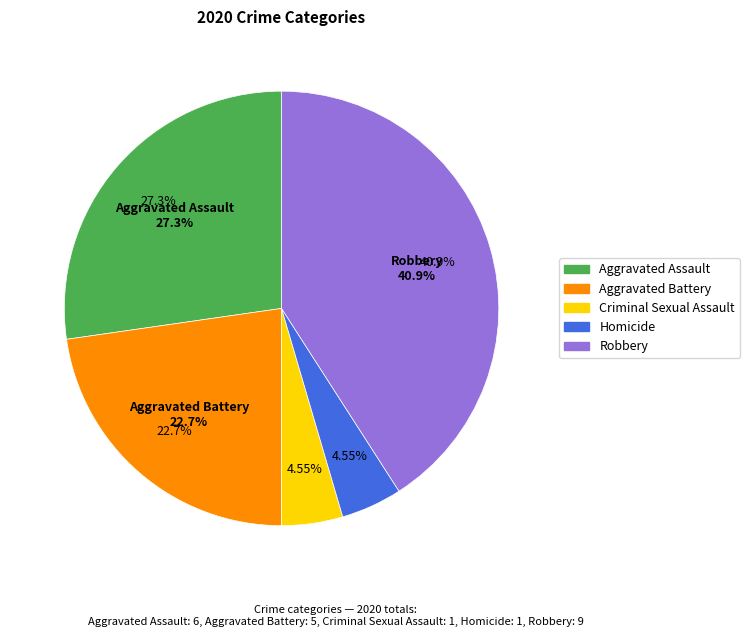

Is Aggravated Battery the majority of the pie?

No